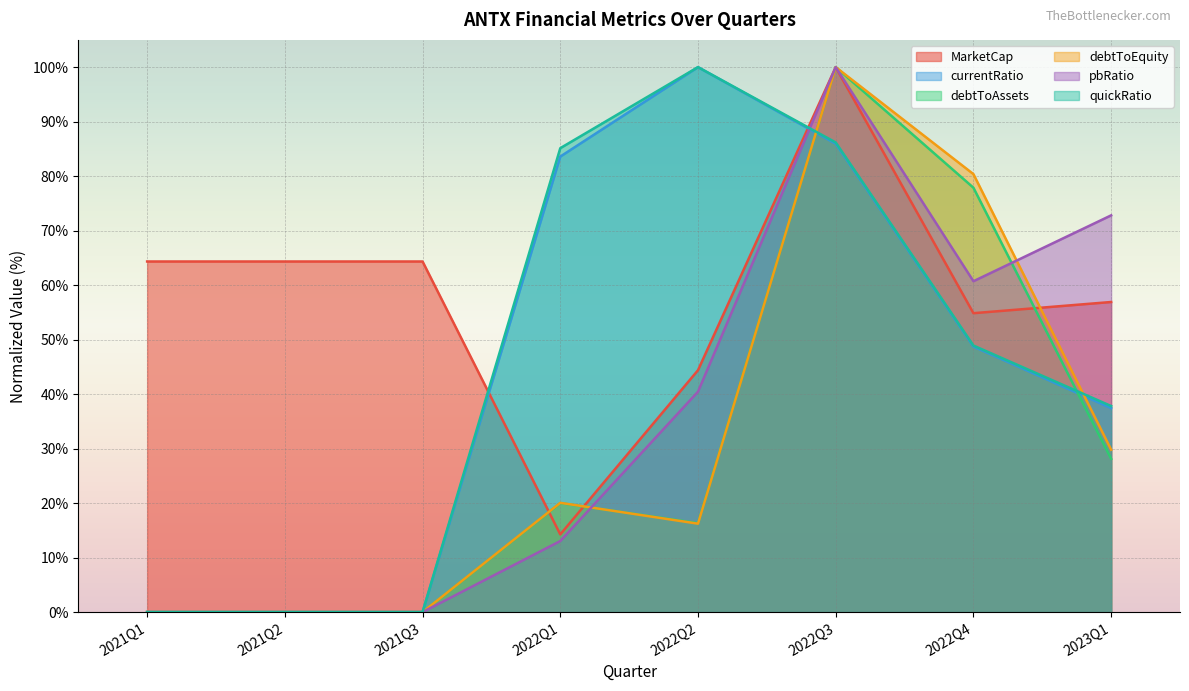

What is the spread (max minus min) of values at 2022Q4?

31.6